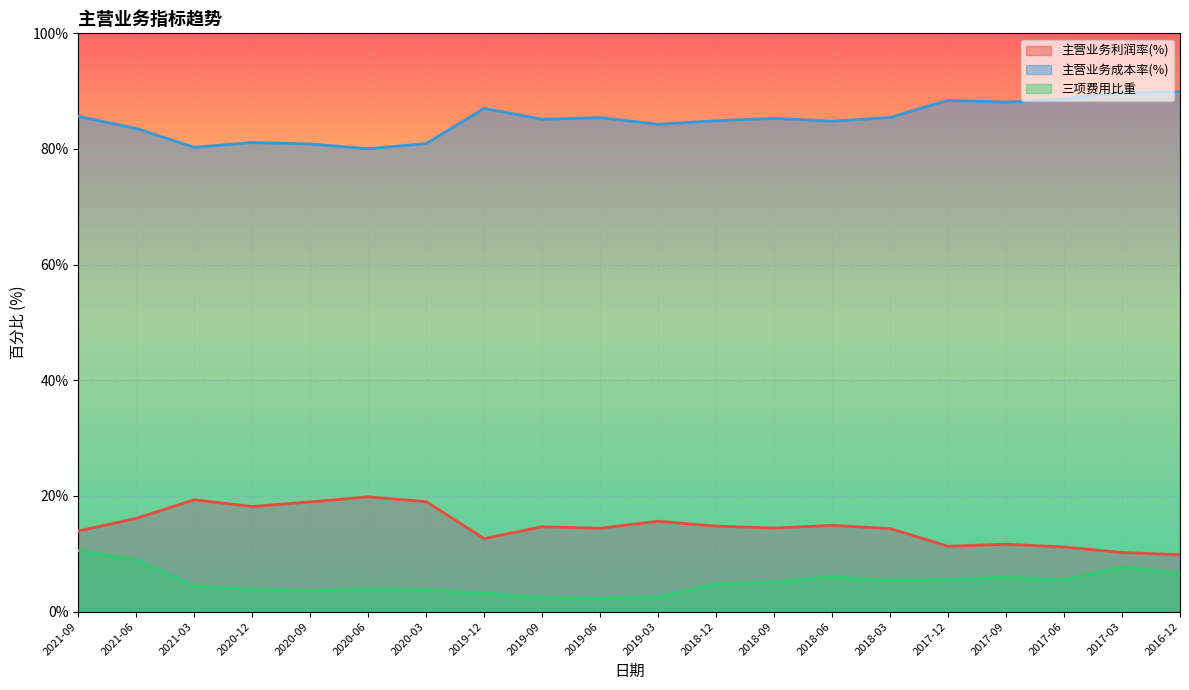

Is the value of 主营业务成本率(%) at 2017-09 greater than the value of 三项费用比重 at 2019-12?

Yes